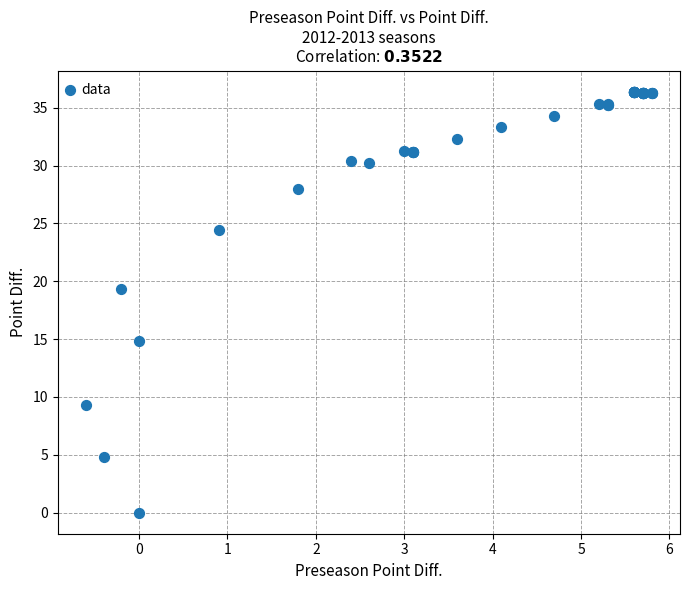

What Y value in the scatter plot is closest to 18?

19.3